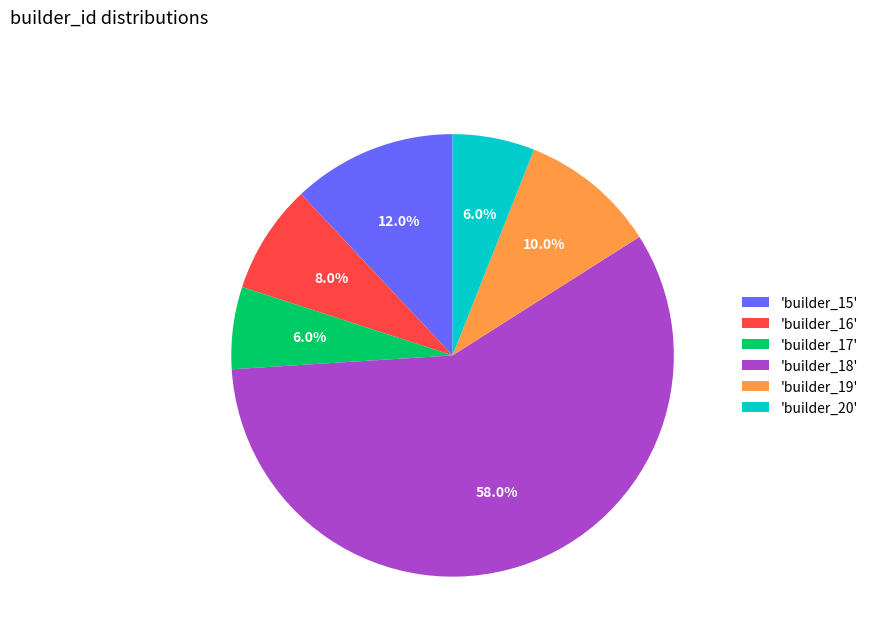

Is there any slice that represents more than half of the pie?

Yes